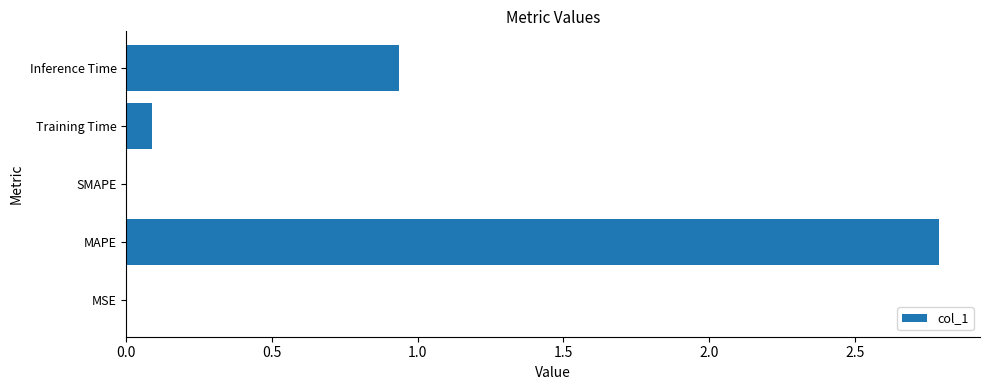

Which label corresponds to the largest value in the chart?

MAPE